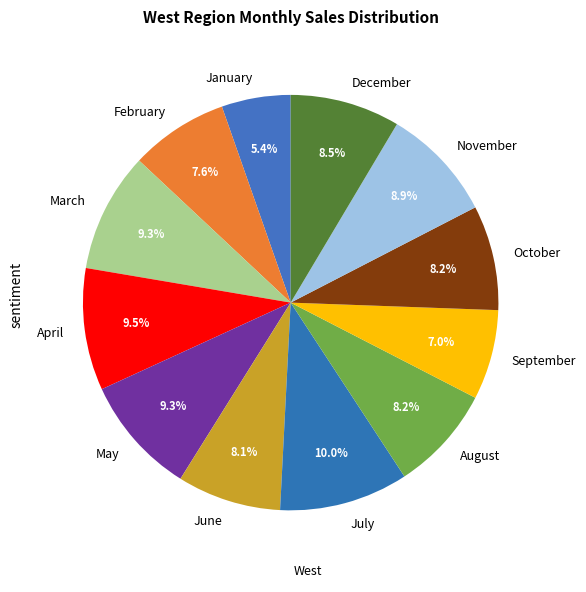

To the nearest percent, what is the difference between the largest and smallest slice percentages?

5%